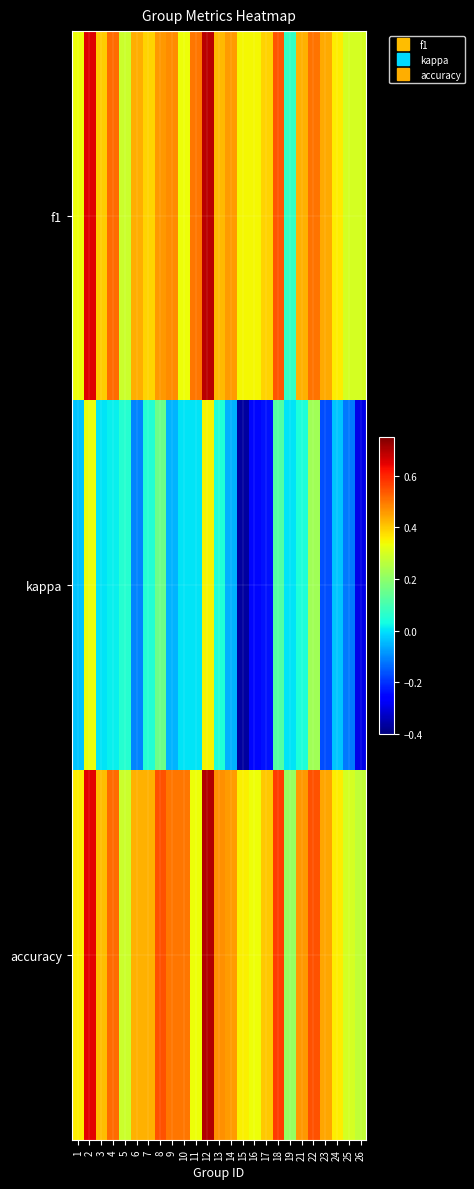

Reading left to right, list all the values displayed in this chart.

f1: 1=0.3	2=0.7	3=0.4	4=0.5	5=0.3	6=0.4	7=0.4	8=0.5	9=0.5	10=0.3	11=0.5	12=0.7	13=0.4	14=0.5	15=0.3	16=0.3	17=0.4	18=0.5	19=0.1	21=0.4	22=0.5	23=0.4	24=0.4	25=0.3	26=0.3
kappa: 1=-0.0	2=0.3	3=0.0	4=0.0	5=0.1	6=-0.1	7=0.1	8=0.2	9=-0.1	10=0.0	11=0.0	12=0.3	13=0.0	14=-0.1	15=-0.4	16=-0.2	17=-0.2	18=0.1	19=0.0	21=0.0	22=0.2	23=-0.2	24=-0.0	25=-0.1	26=-0.3
accuracy: 1=0.4	2=0.6	3=0.4	4=0.5	5=0.3	6=0.4	7=0.4	8=0.5	9=0.5	10=0.5	11=0.3	12=0.7	13=0.5	14=0.5	15=0.4	16=0.3	17=0.4	18=0.6	19=0.2	21=0.5	22=0.5	23=0.4	24=0.4	25=0.3	26=0.3